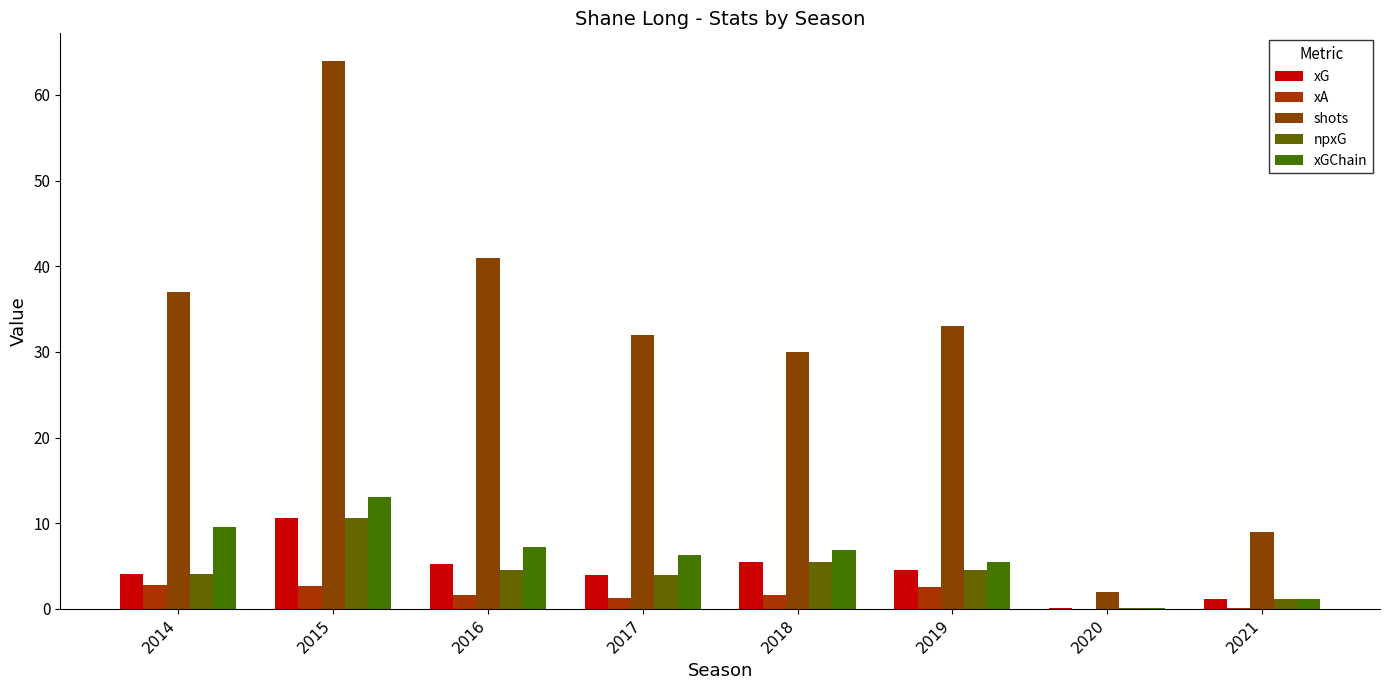

Rank the series by their maximum value, from lowest to highest.

xA, xG, npxG, xGChain, shots